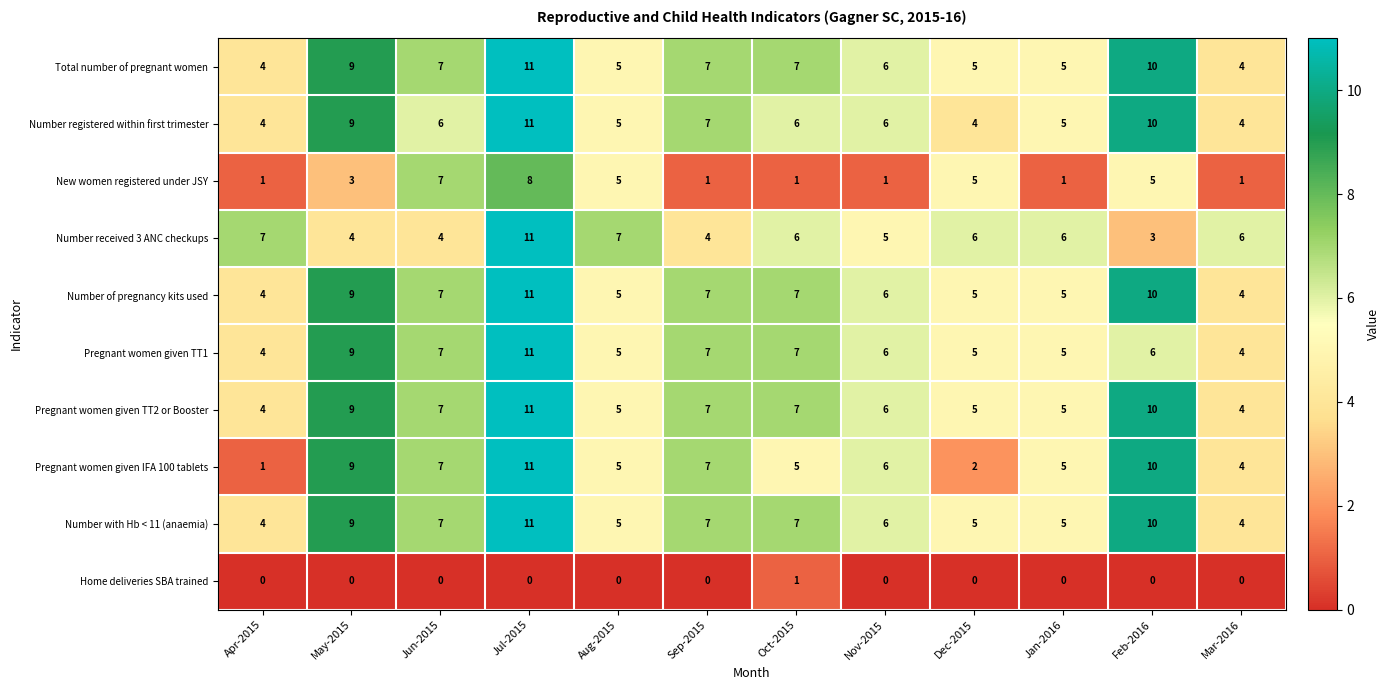

How many New women registered under JSY values are between 1 and 5?

10